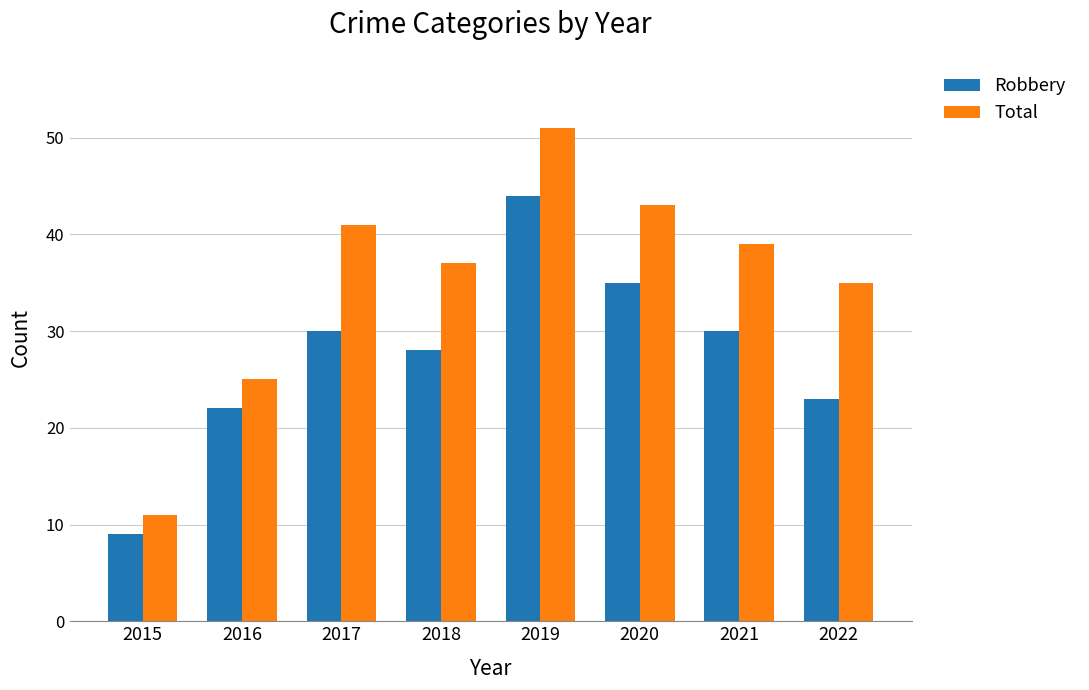

True or false: Robbery has a value of 49 at 2017.

False